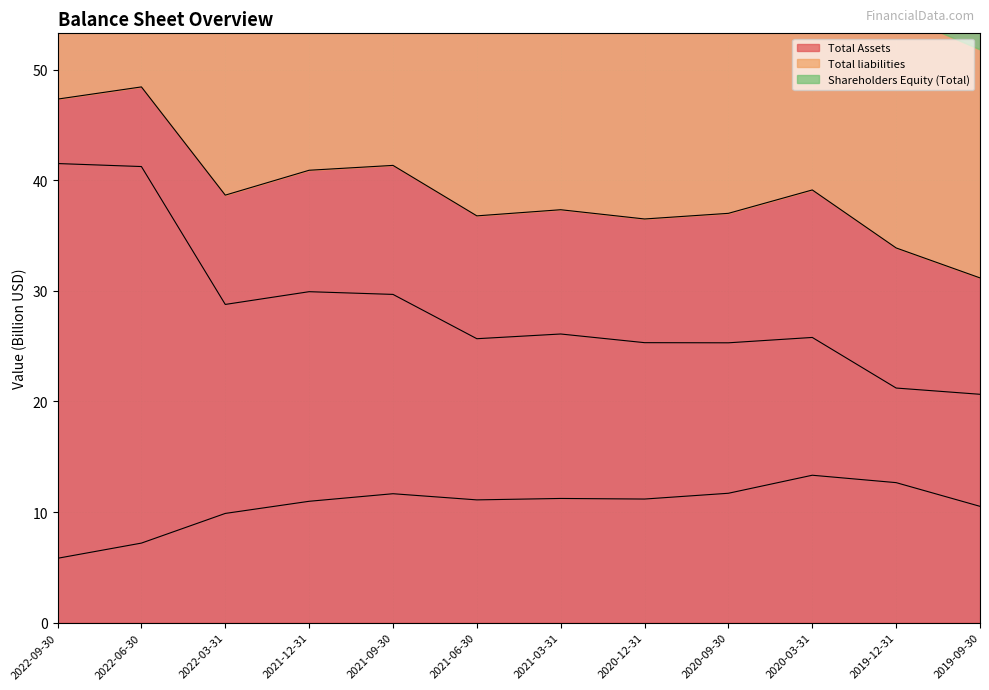

At which category is the sum across all series the highest?

2022-06-30